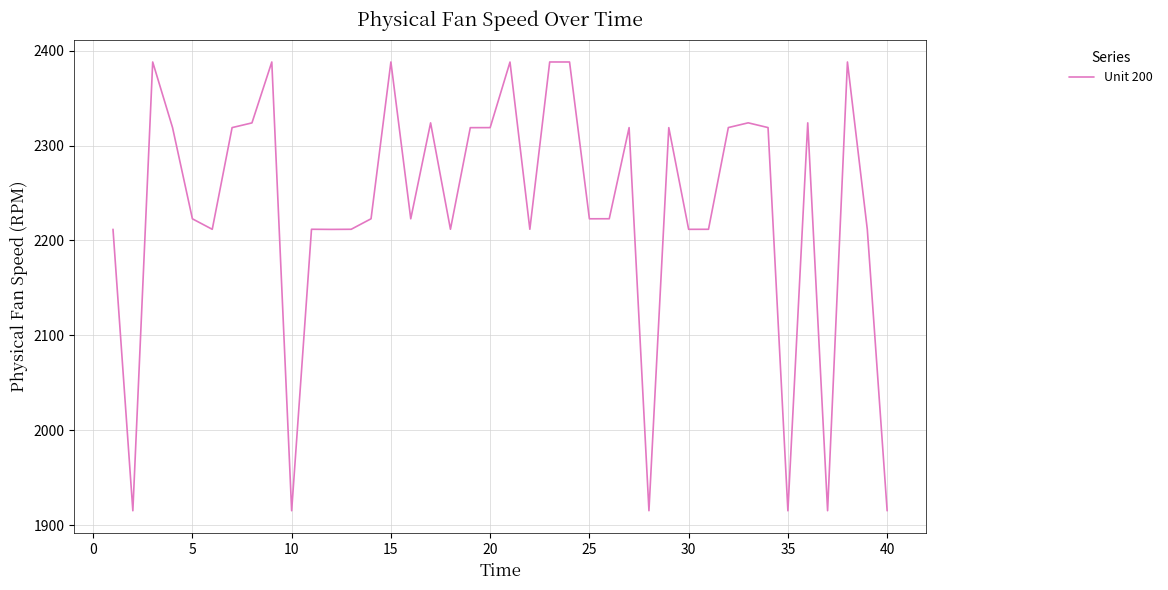

What is the difference between the maximum and minimum values?

472.9